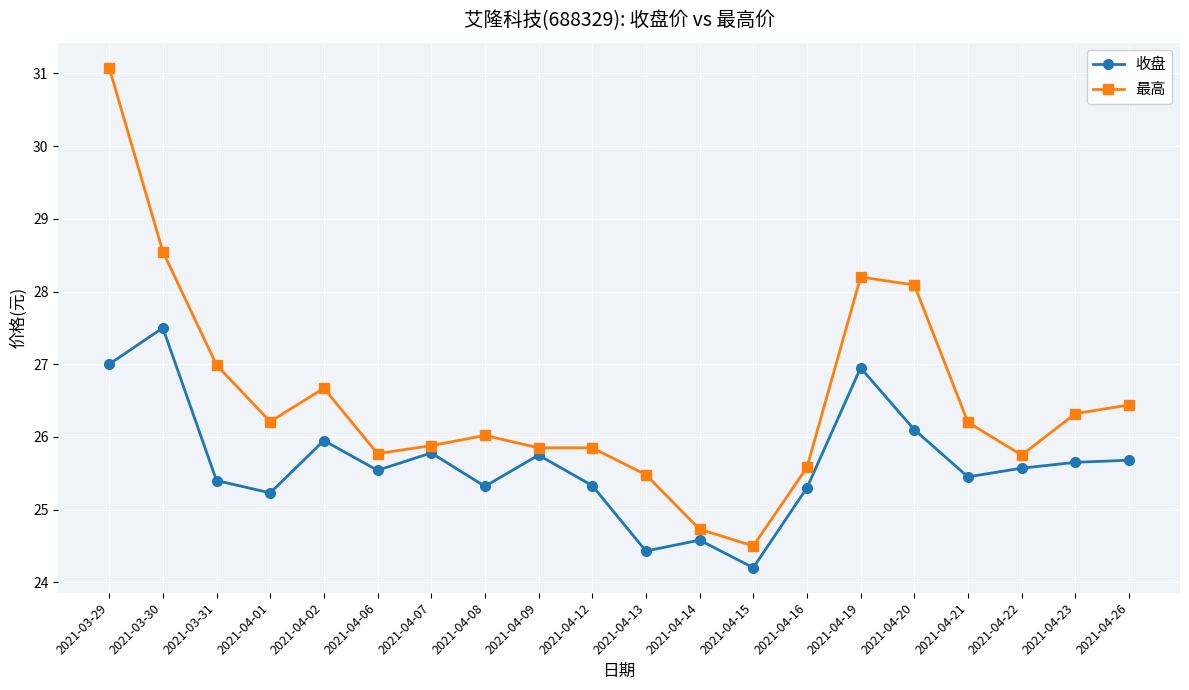

What are all the series names shown in the legend?

收盘, 最高